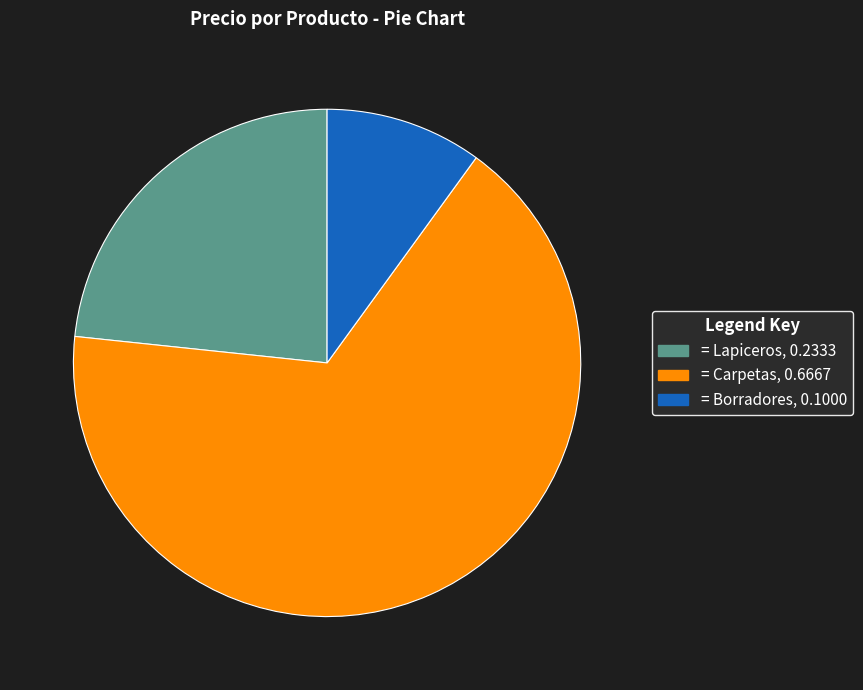

Is there any slice that represents more than half of the pie?

Yes